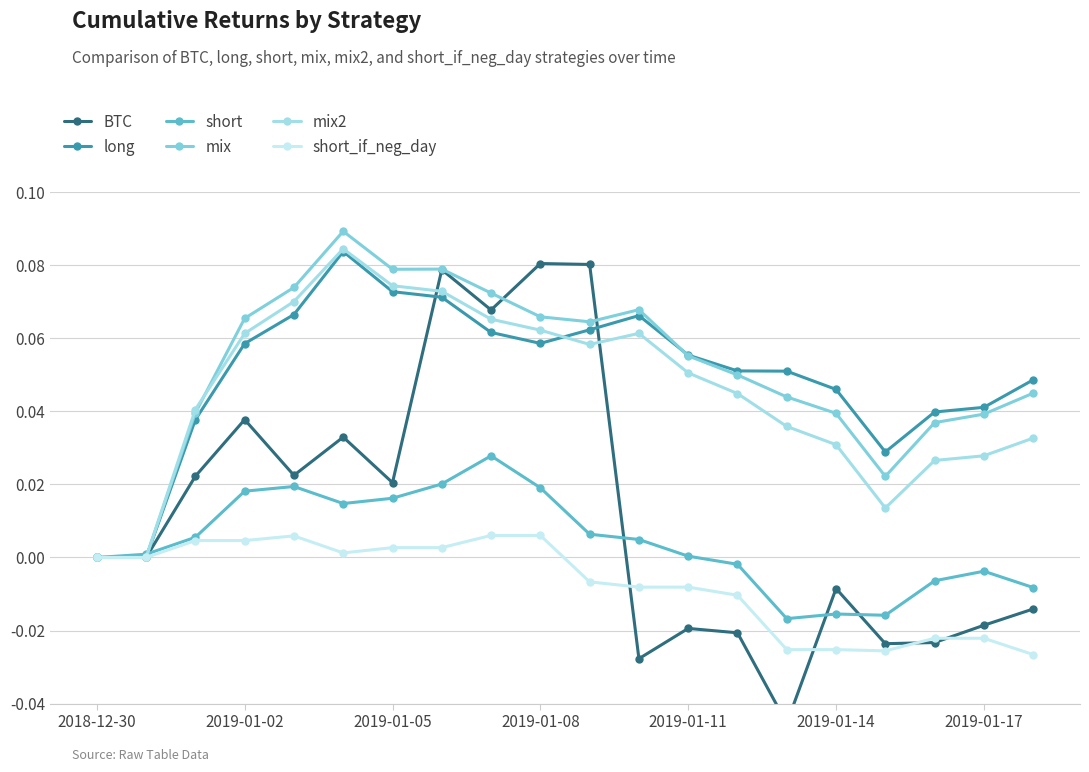

What position from the left is 19?

20